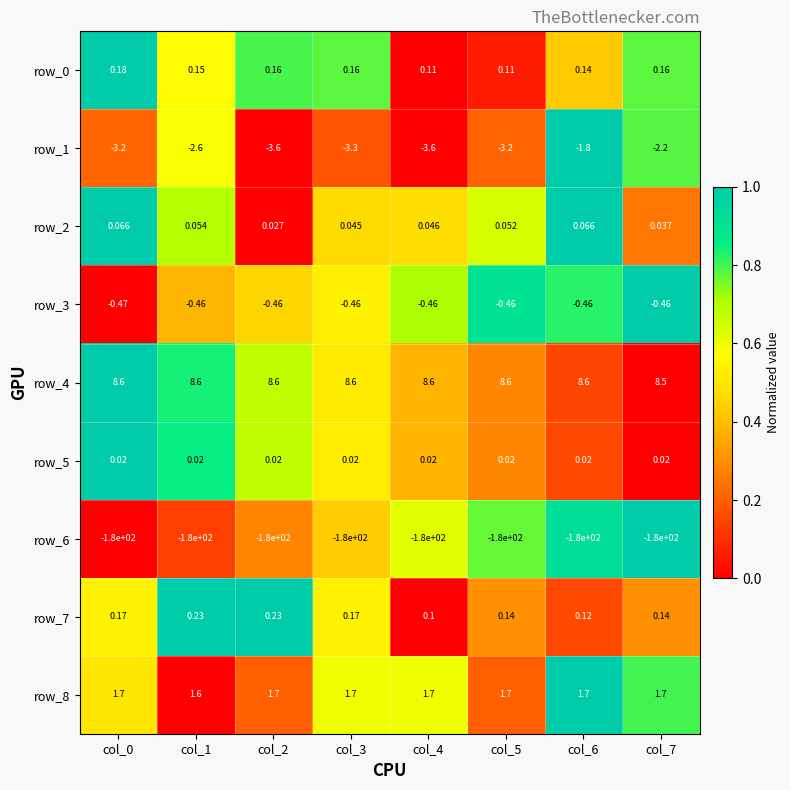

Is the value of row_4 at col_6 greater than the value of row_1 at col_7?

Yes